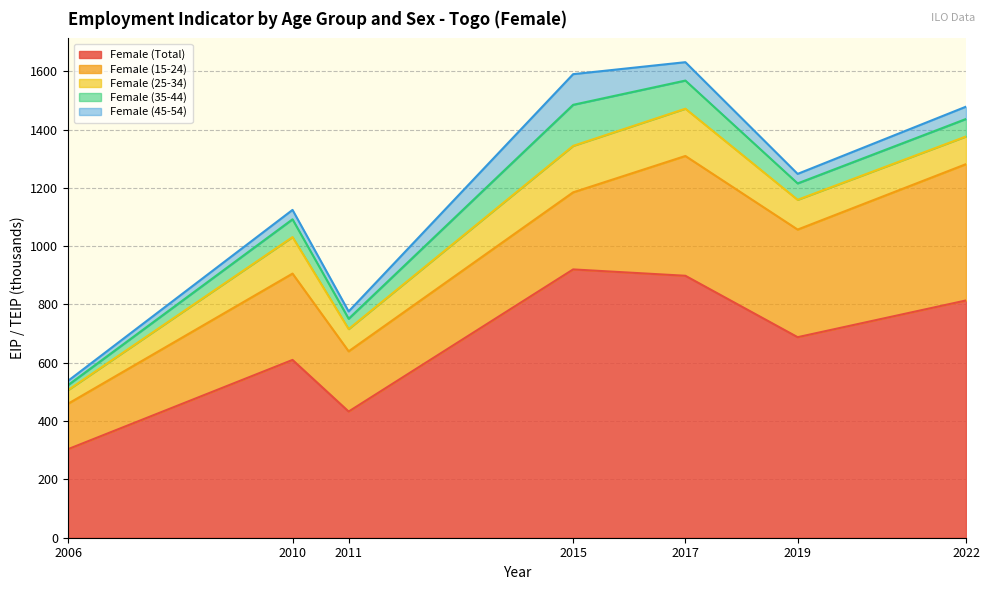

Reading left to right, transcribe all the data shown in this chart.

Female (Total): 2006=303.7	2010=609.9	2011=432.8	2015=920.3	2017=898.5	2019=687.9	2022=813.8
Female (15-24): 2006=155.9	2010=296.1	2011=206.5	2015=264.4	2017=410.9	2019=369.1	2022=467.5
Female (25-34): 2006=46.7	2010=125.3	2011=76.4	2015=159.3	2017=162.2	2019=102.1	2022=94.8
Female (35-44): 2006=17.2	2010=61.0	2011=35.4	2015=140.9	2017=96.5	2019=56.3	2022=60.1
Female (45-54): 2006=14.6	2010=32.2	2011=25.1	2015=105.2	2017=63.0	2019=32.6	2022=42.2